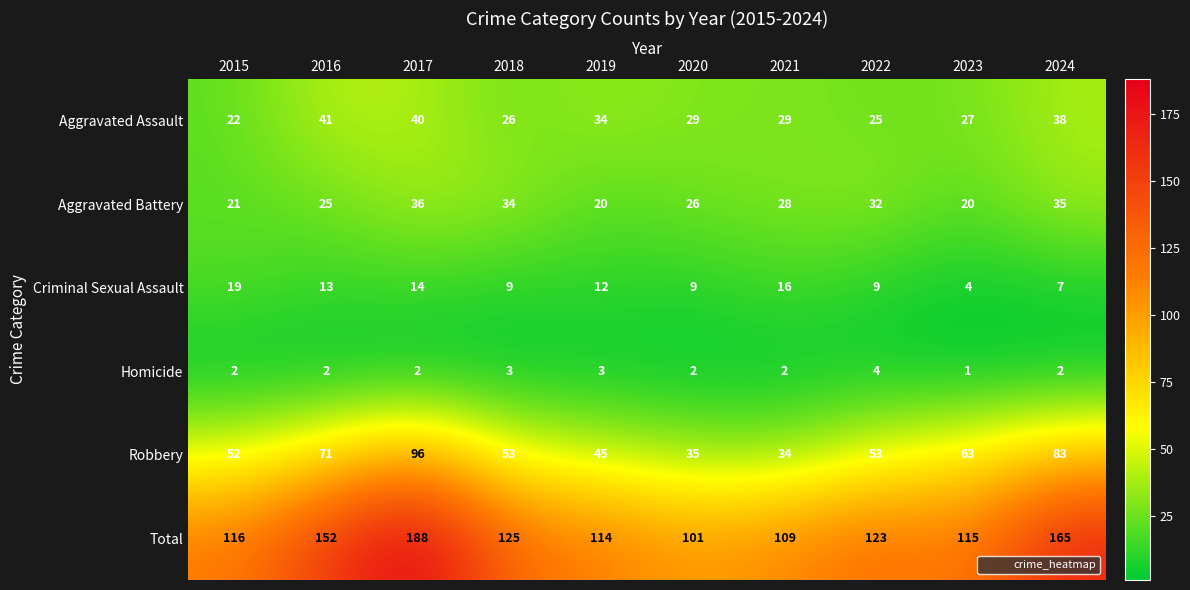

At 2017, list the series in order from largest to smallest.

Total, Robbery, Aggravated Assault, Aggravated Battery, Criminal Sexual Assault, Homicide